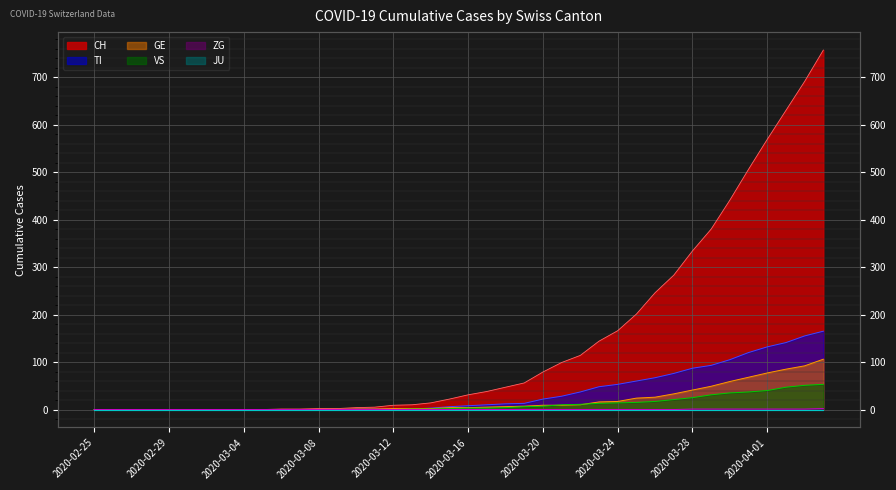

Rank the categories by CH value from highest to lowest.

2020-04-04, 2020-04-03, 2020-04-02, 2020-04-01, 2020-03-31, 2020-03-30, 2020-03-29, 2020-03-28, 2020-03-27, 2020-03-26, 2020-03-25, 2020-03-24, 2020-03-23, 2020-03-22, 2020-03-21, 2020-03-20, 2020-03-19, 2020-03-18, 2020-03-17, 2020-03-16, 2020-03-15, 2020-03-14, 2020-03-13, 2020-03-12, 2020-03-11, 2020-03-10, 2020-03-08, 2020-03-09, 2020-03-06, 2020-03-07, 2020-02-25, 2020-02-26, 2020-02-27, 2020-02-28, 2020-02-29, 2020-03-01, 2020-03-02, 2020-03-03, 2020-03-04, 2020-03-05